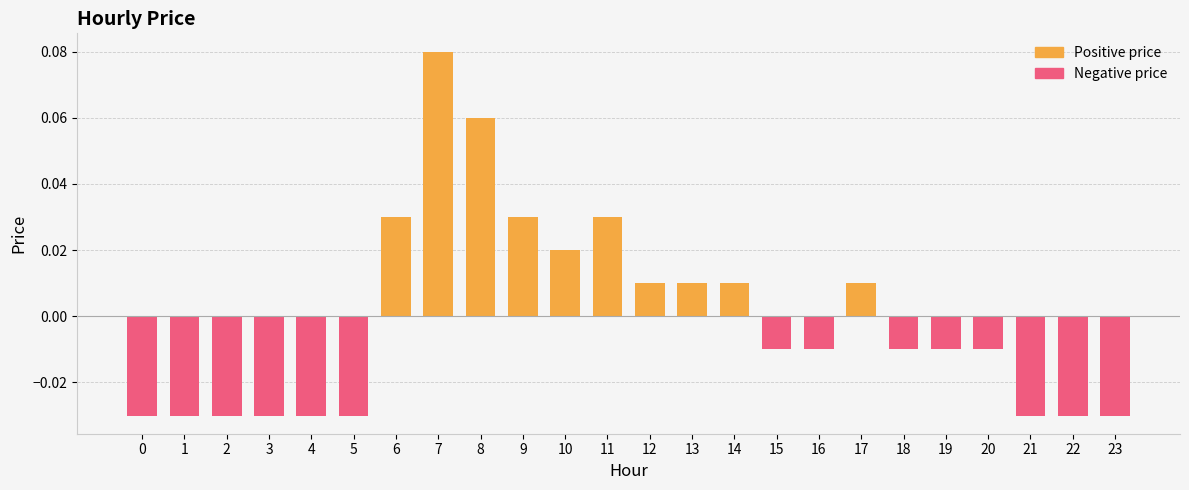

At which category does the chart reach its peak across all series?

7